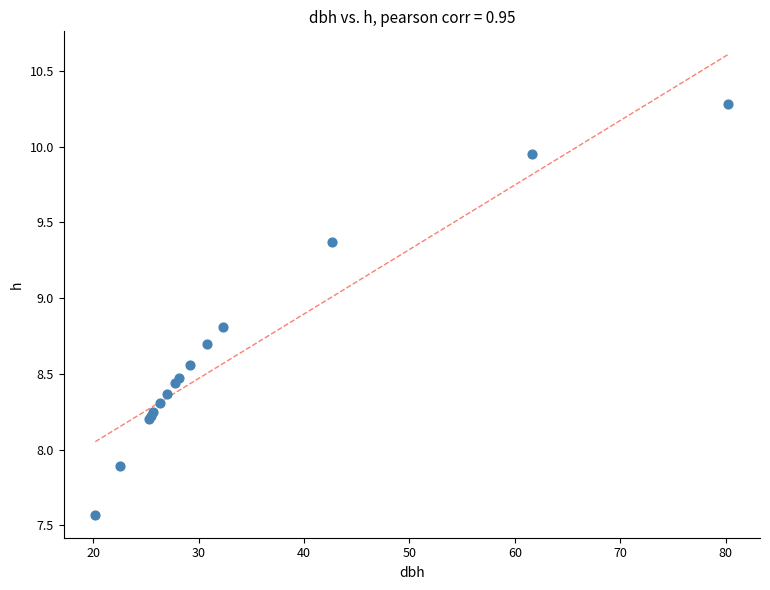

What Y value in the scatter plot is closest to 8?

7.9